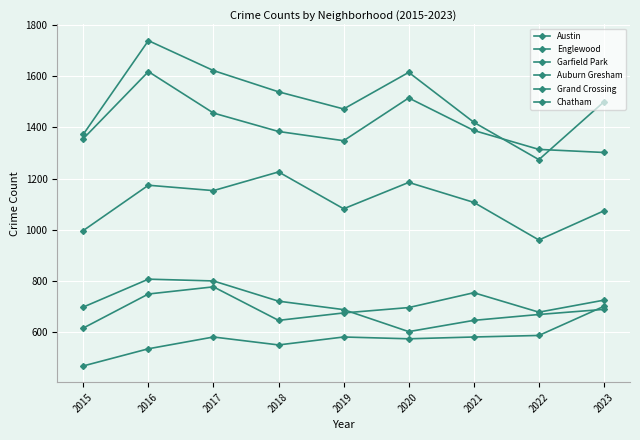

How many series are shown in this chart?

6